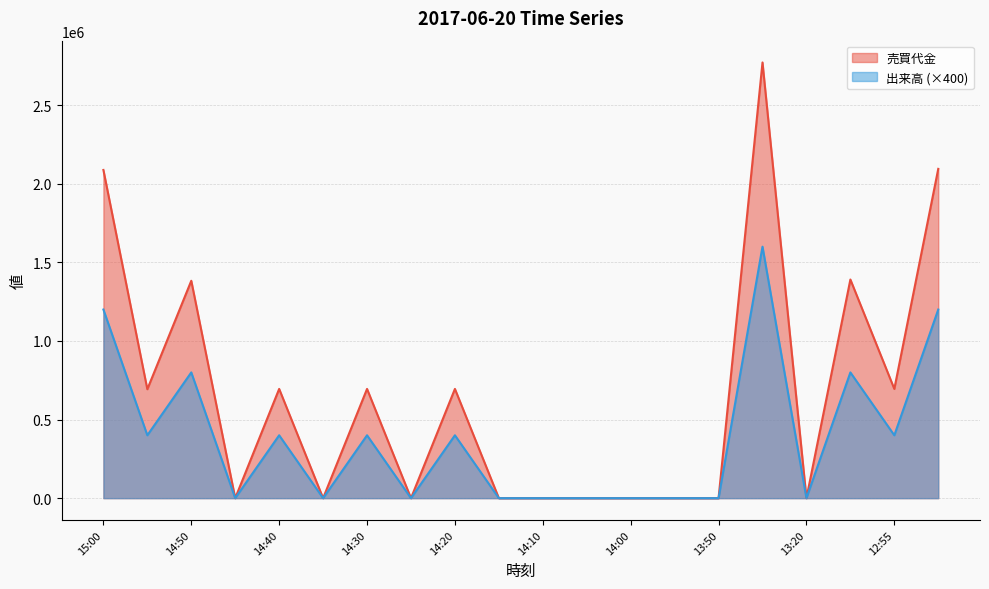

Count the number of data series in this chart.

2